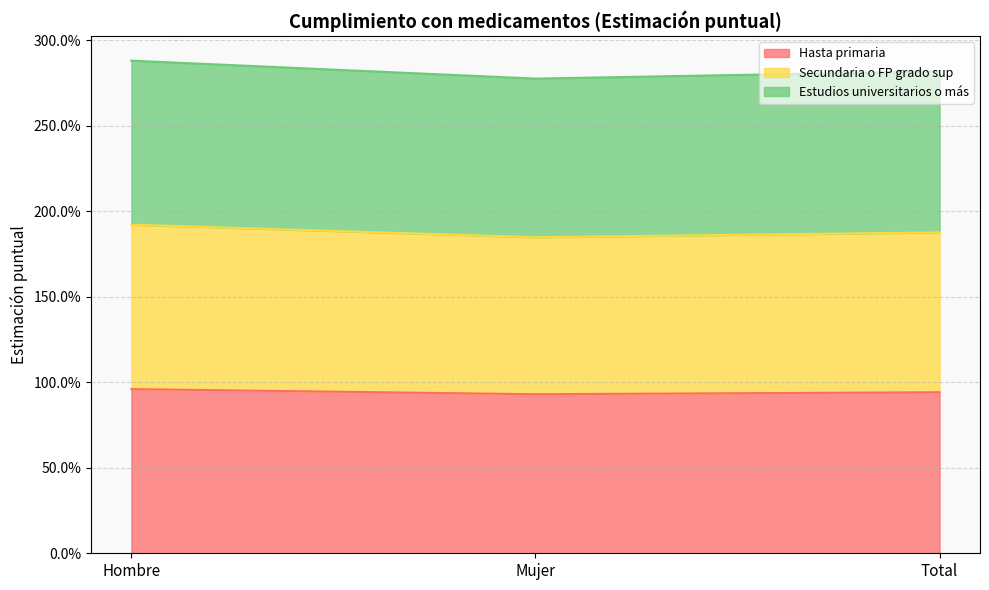

The value of Hasta primaria at Total is 0.9. True or false?

True